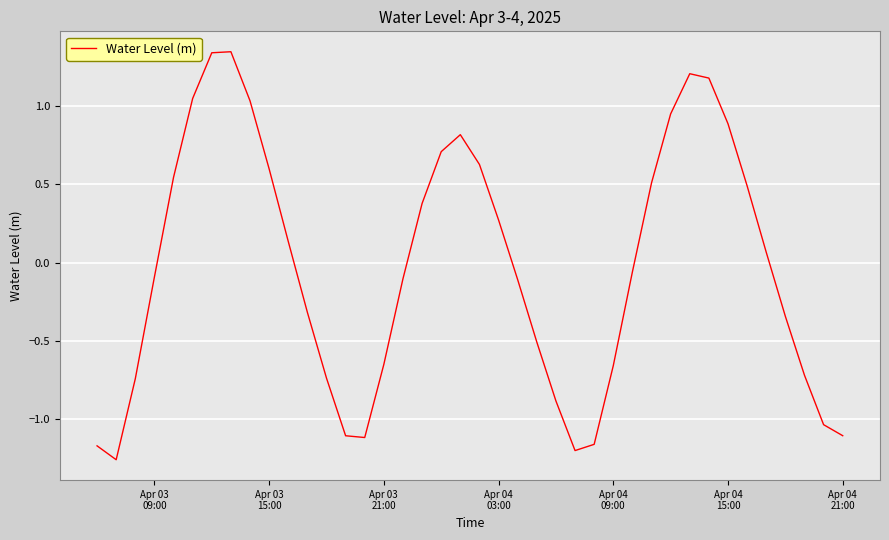

What is the difference between the maximum and minimum values?

2.6